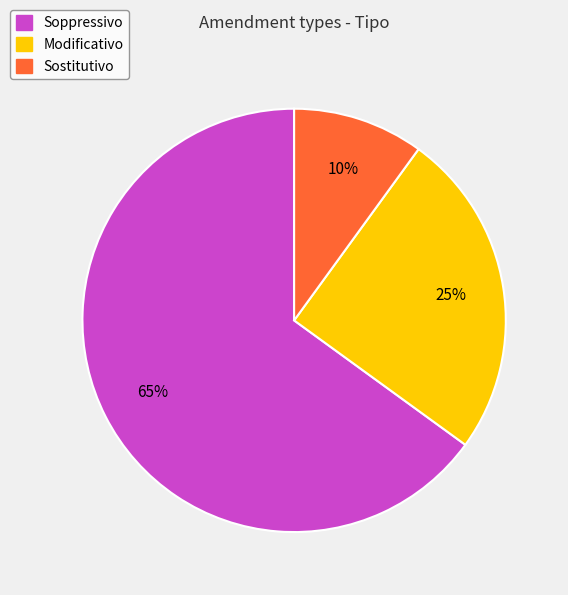

Which slice is the smallest?

Sostitutivo